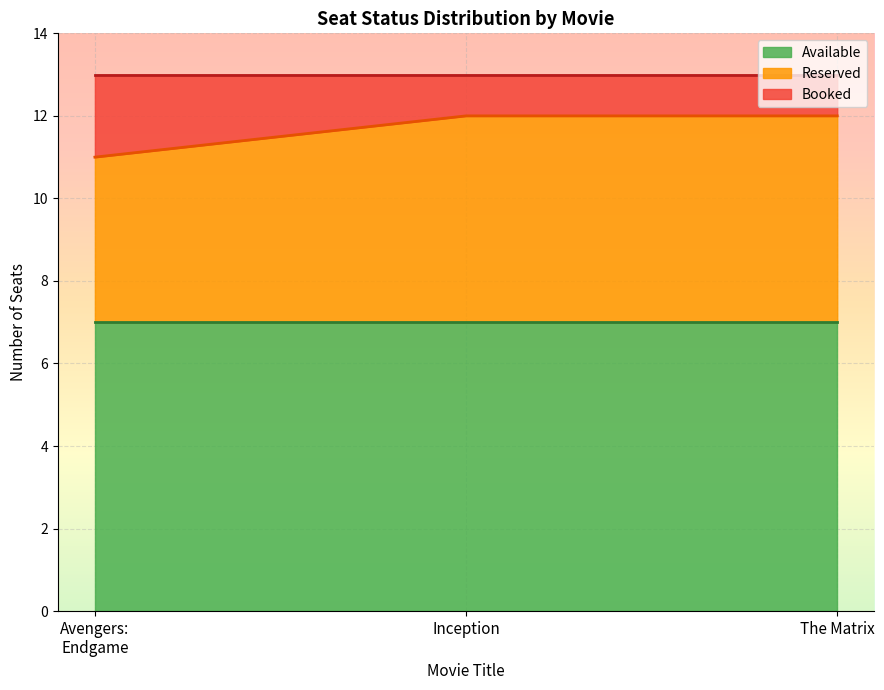

Which category has the highest value across all series?

Inception